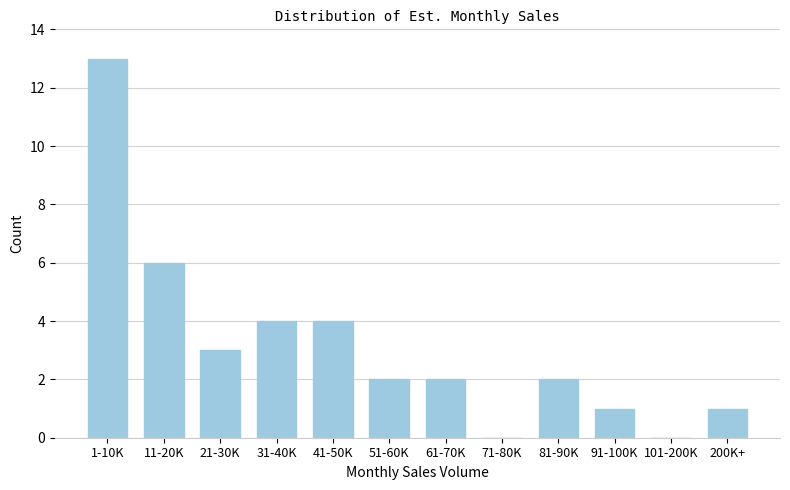

Reading right to left, what are all the values shown in this chart?

200K+=1	101-200K=0	91-100K=1	81-90K=2	71-80K=0	61-70K=2	51-60K=2	41-50K=4	31-40K=4	21-30K=3	11-20K=6	1-10K=13